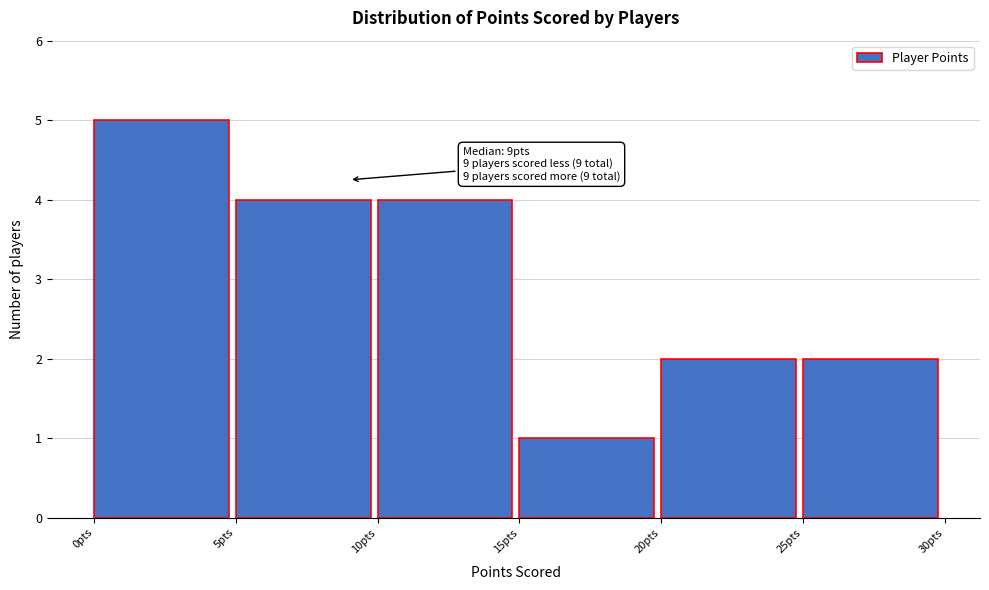

Which range on the x-axis has the tallest bar?

0 to 5